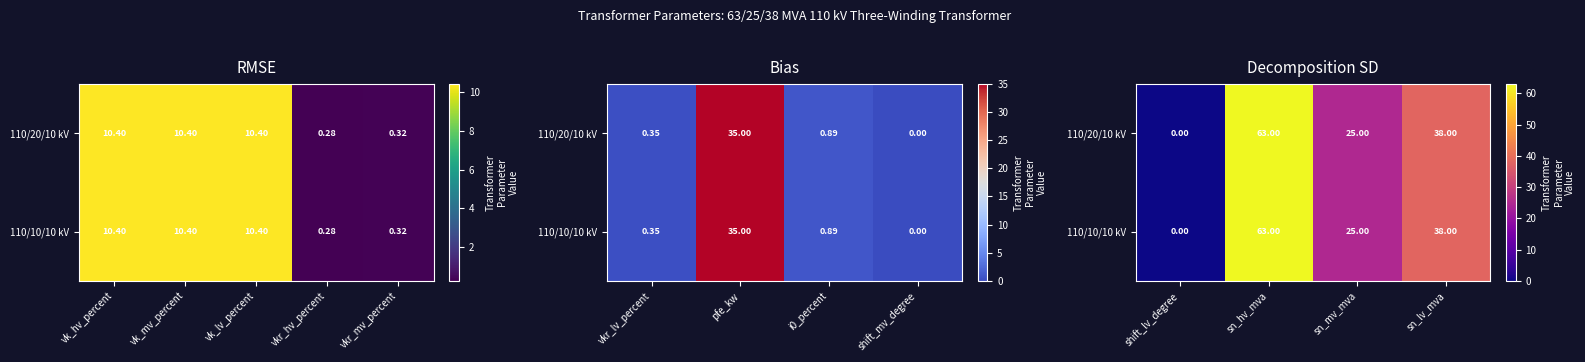

Which category has the highest value in the 110/20/10 kV series?

sn_hv_mva